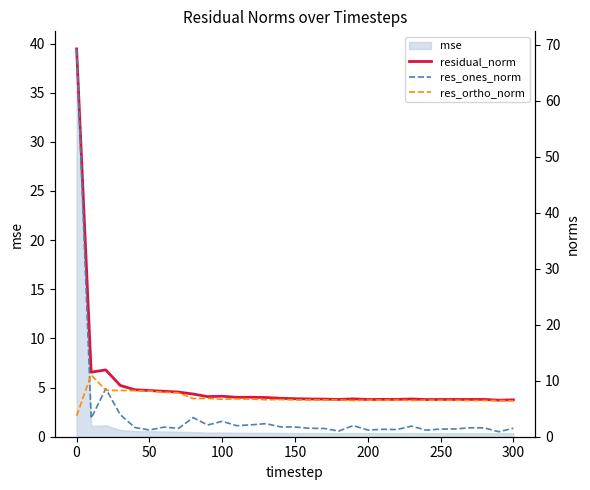

True or false: residual_norm and res_ortho_norm intersect in this chart.

False